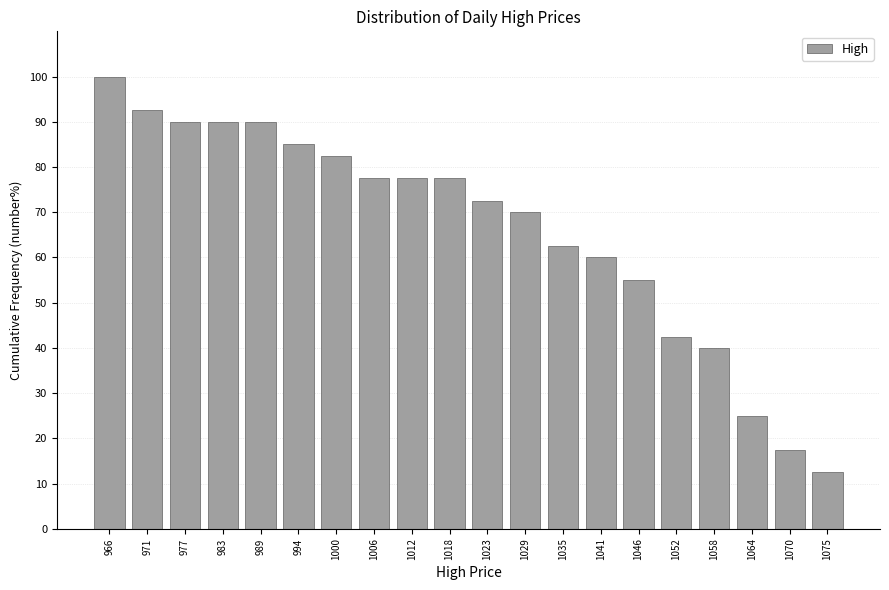

Reading left to right, transcribe all the data shown in this chart.

100.0	92.5	90.0	90.0	90.0	85.0	82.5	77.5	77.5	77.5	72.5	70.0	62.5	60.0	55.0	42.5	40.0	25.0	17.5	12.5